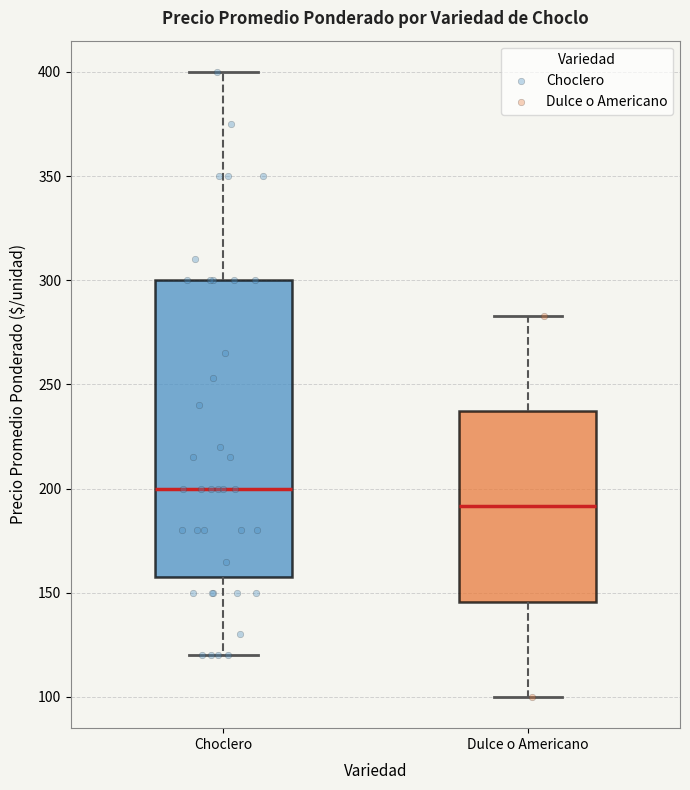

Which box's median line is the highest?

Choclero